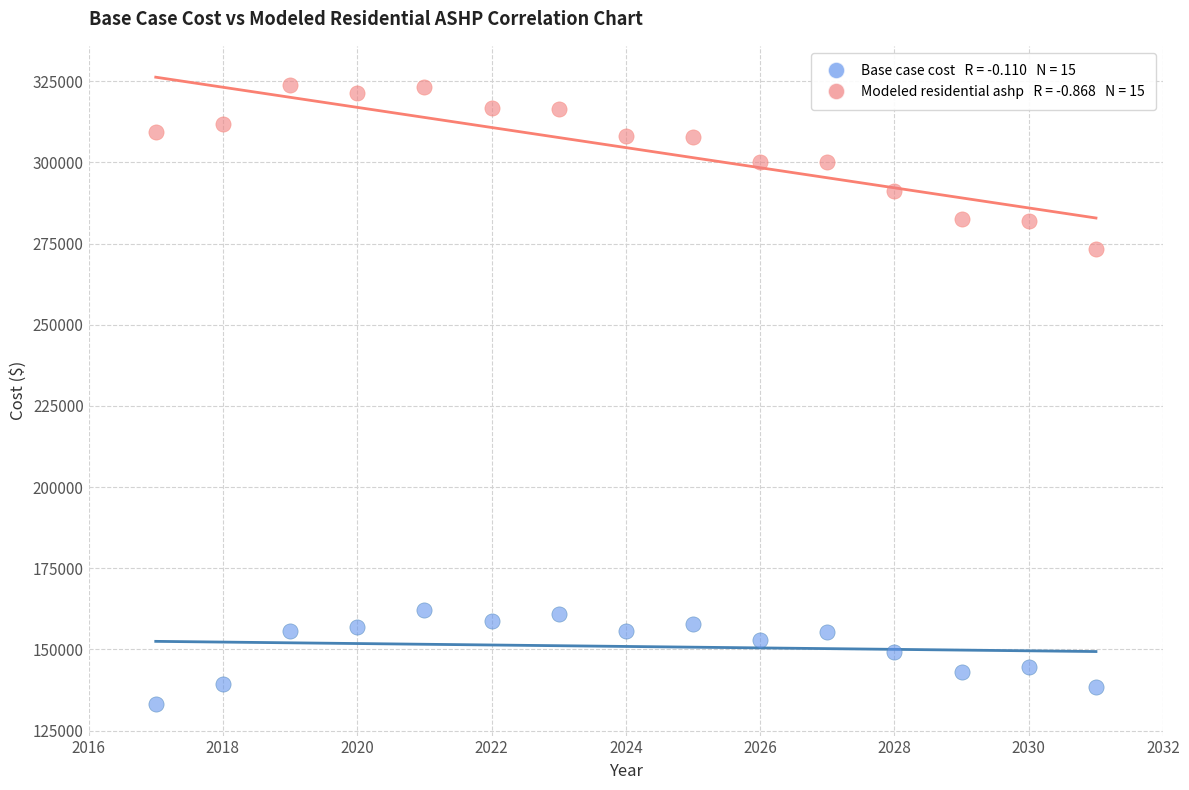

Across all series, what Y value is closest to 228421?

273367.4